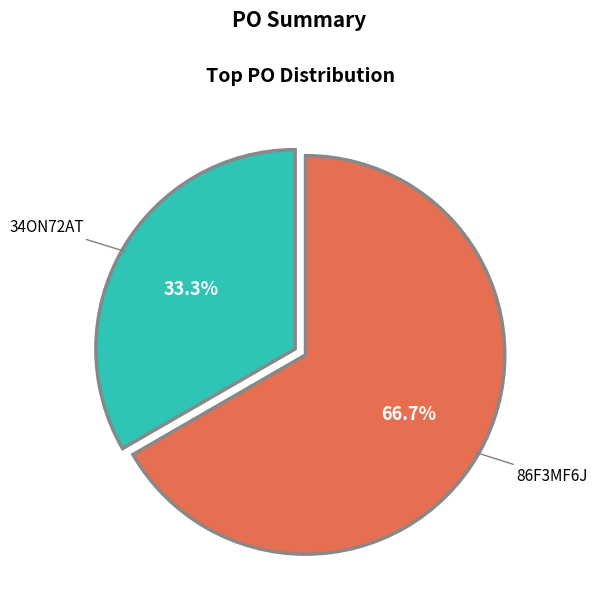

What percentage is the 86F3MF6J slice, to the nearest percent?

67%